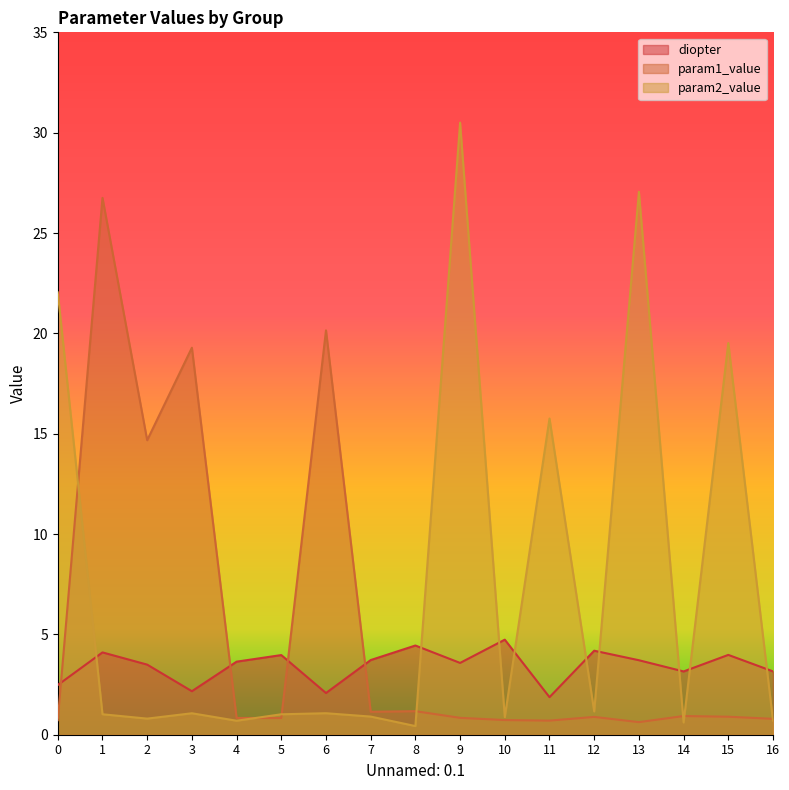

What is the value of the param1_value point at the 3rd from the left?

14.7